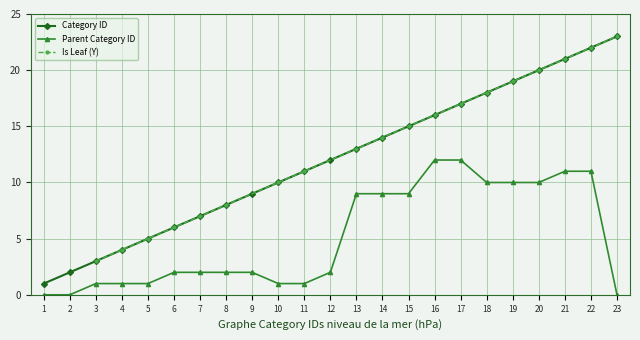

The value at 21 is 21. True or false?

True